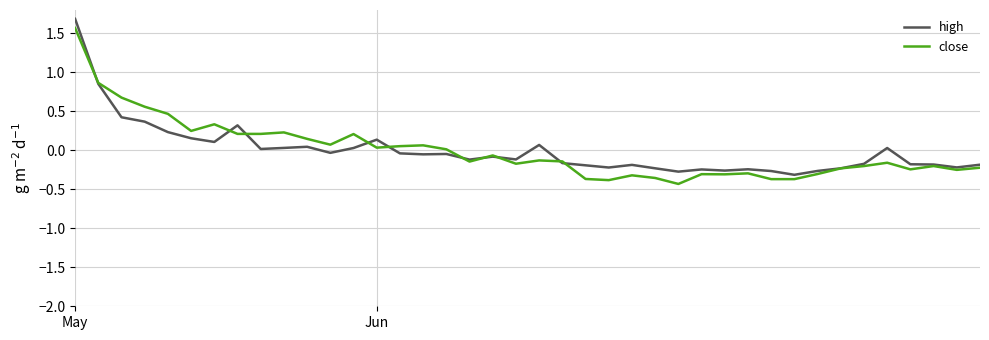

What is the greatest value displayed?

1.7